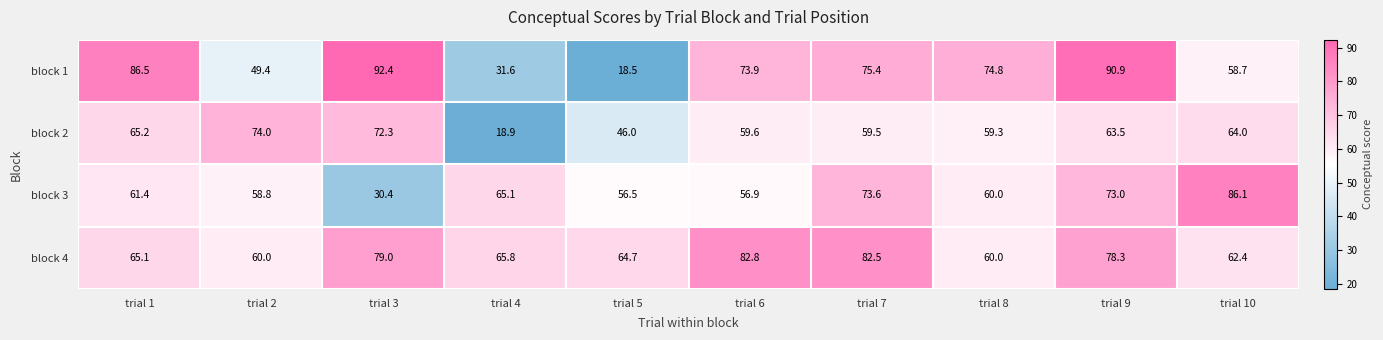

How many series are shown in this chart?

4